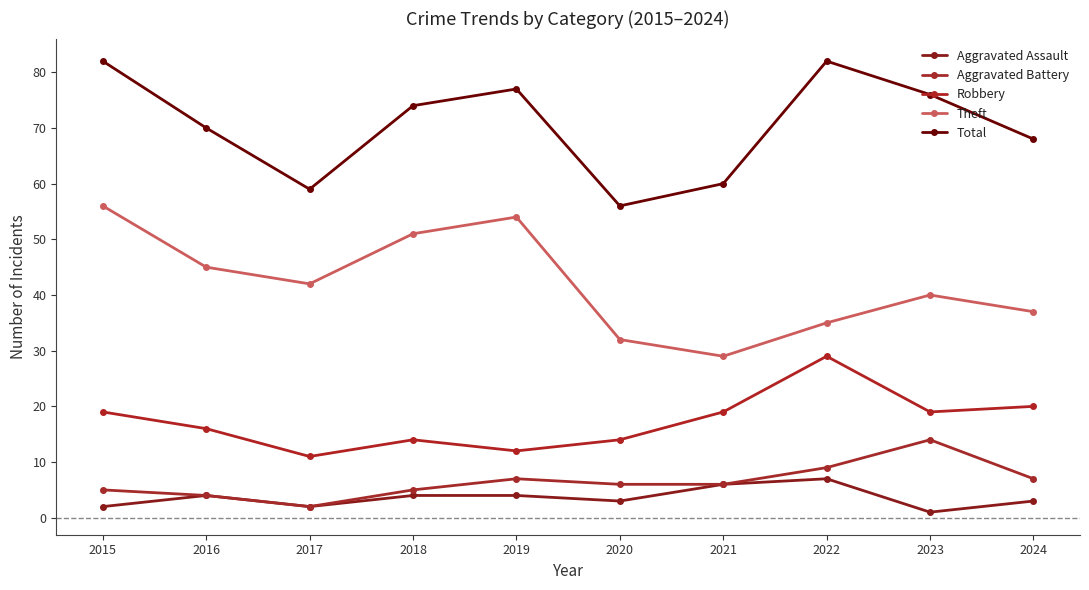

Where is the first local maximum for Aggravated Assault?

2016